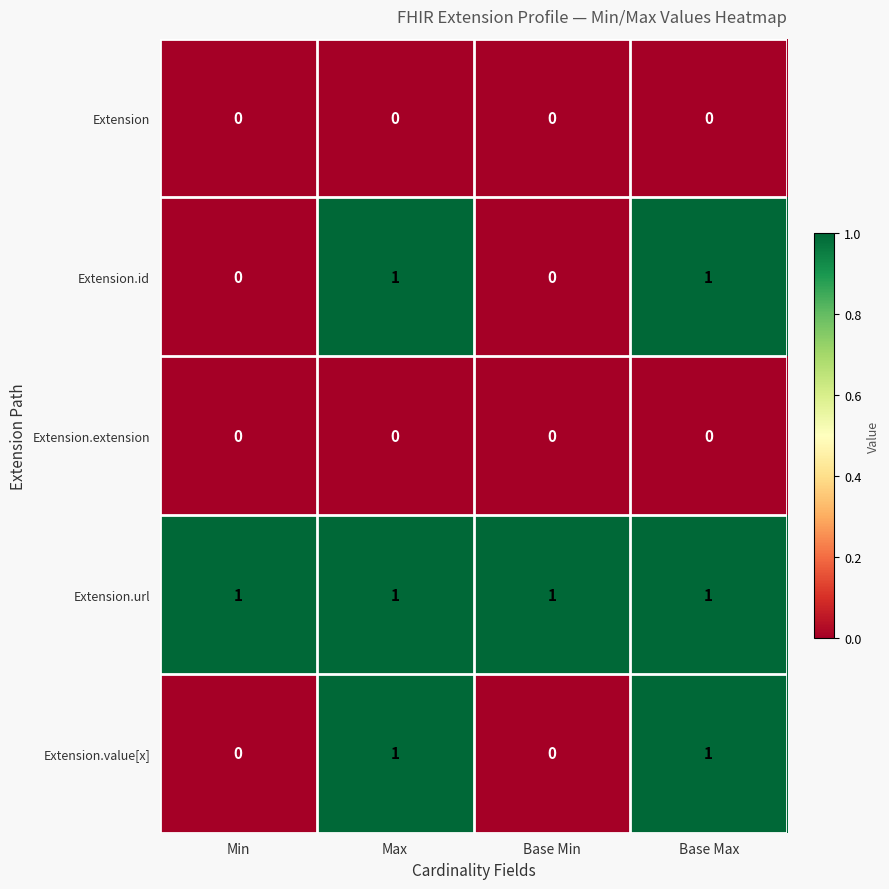

What is the total value across all series at Base Max?

3